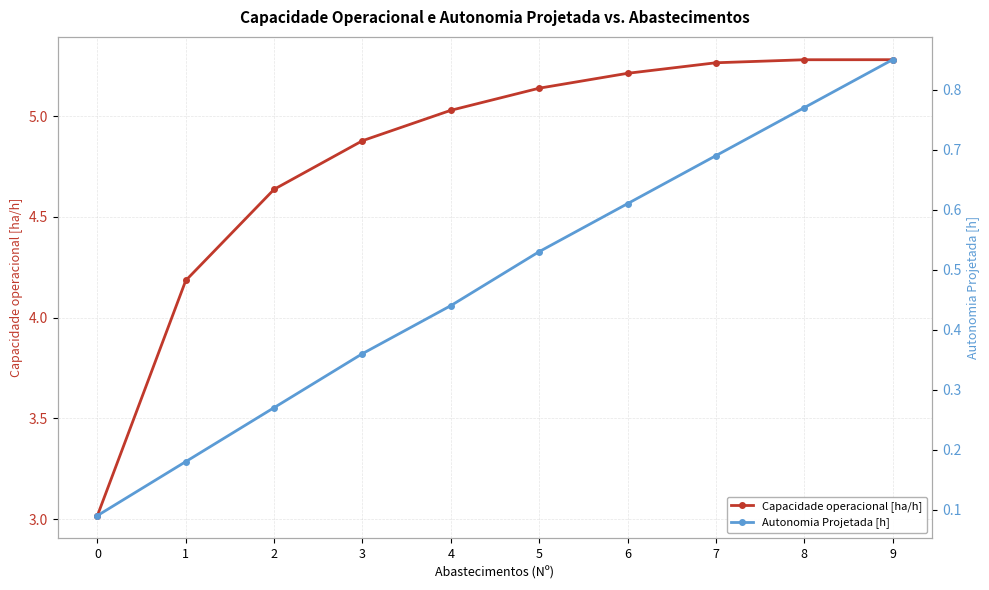

What is the spread (max minus min) of values at 7?

4.6